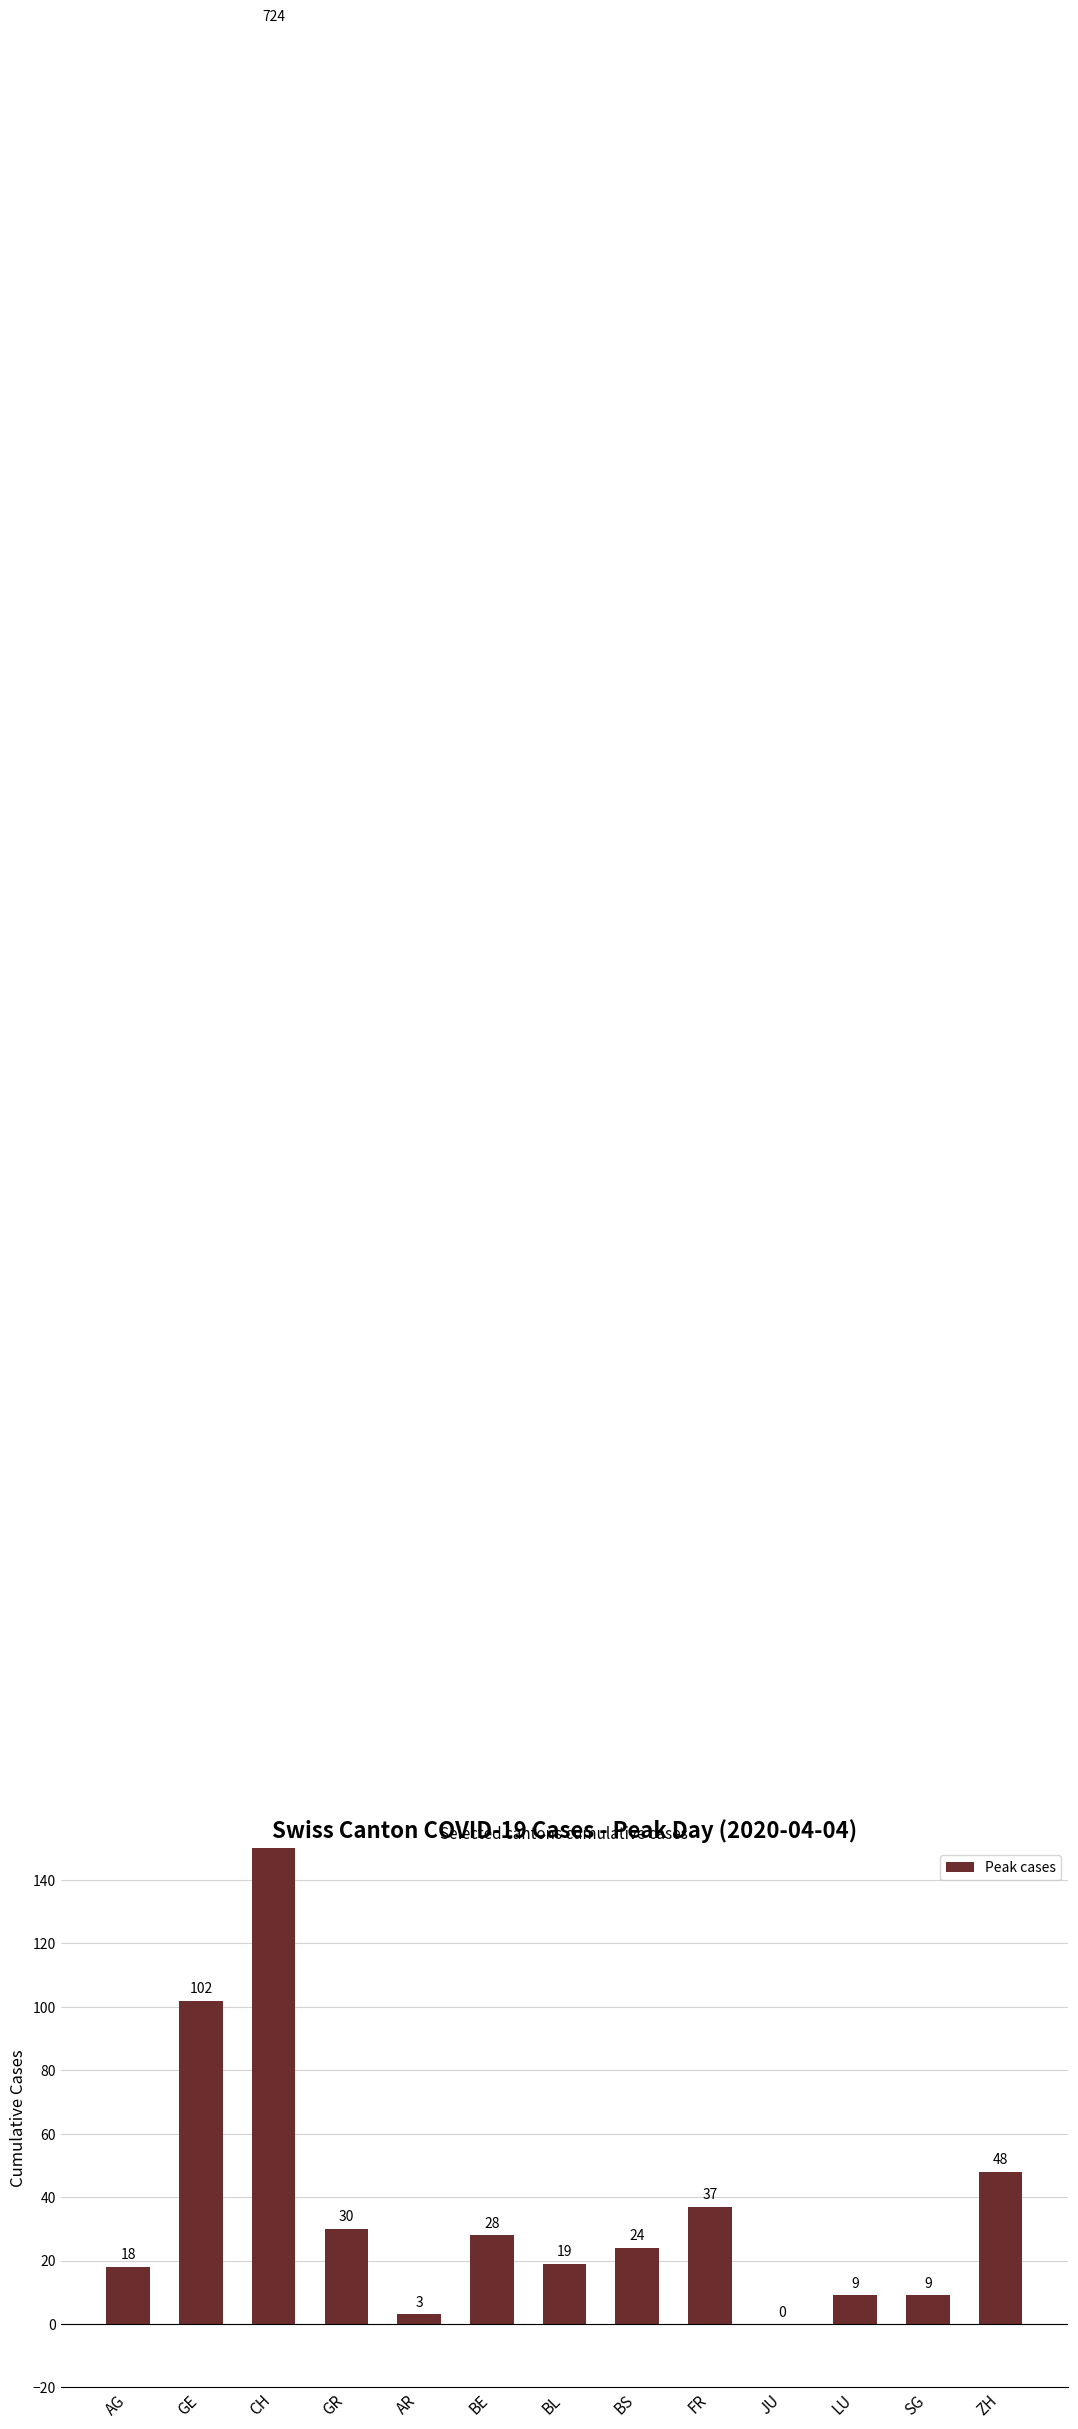

What position from the left is ZH?

13